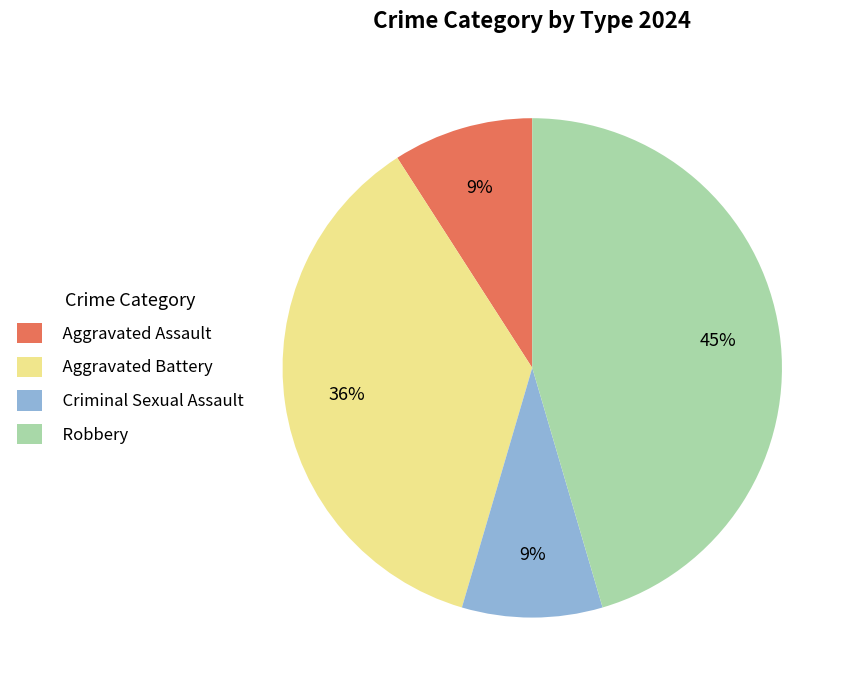

Is it true that Aggravated Battery is 36% of the pie?

True